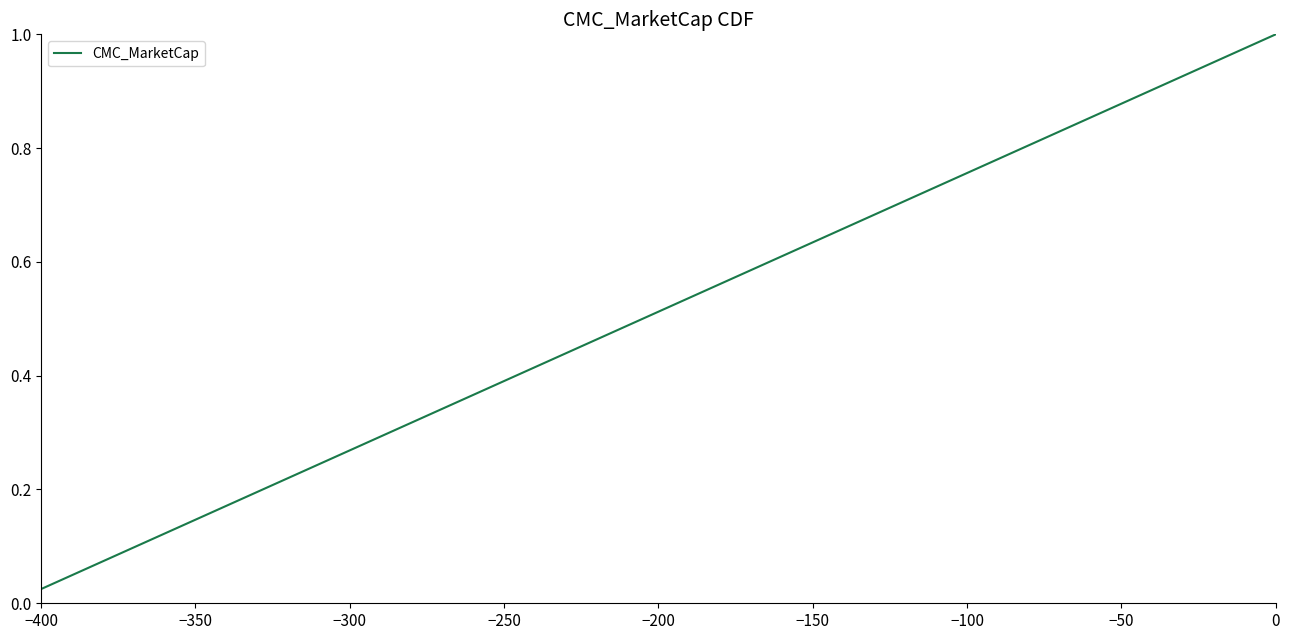

Reading left to right, what are all the values shown in this chart?

0.0	0.1	0.1	0.1	0.1	0.1	0.2	0.2	0.2	0.2	0.3	0.3	0.3	0.3	0.4	0.4	0.4	0.5	0.5	0.5	0.5	0.6	0.6	0.6	0.6	0.7	0.7	0.7	0.7	0.8	0.8	0.8	0.8	0.8	0.9	0.9	0.9	0.9	1.0	1.0